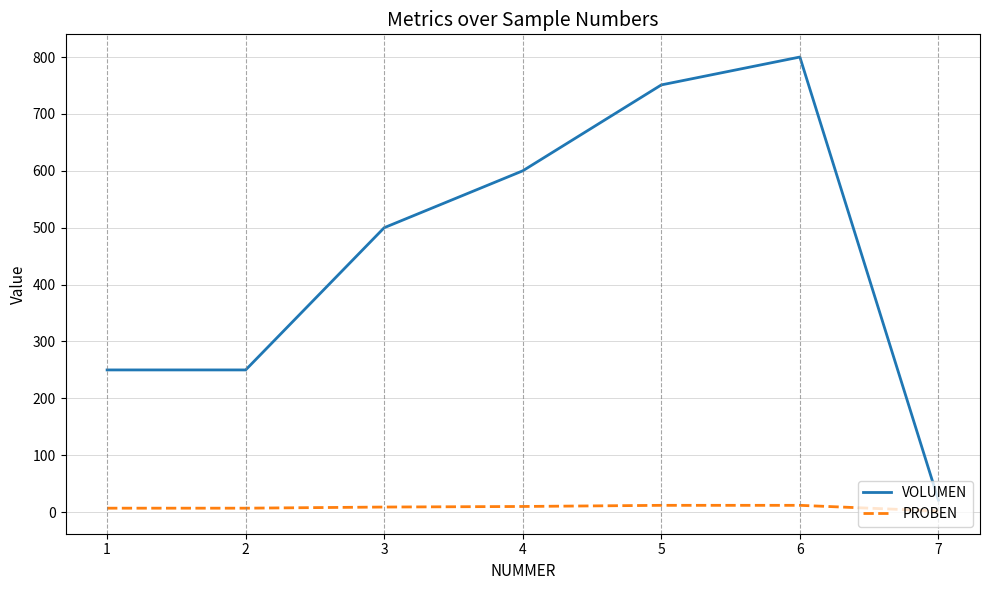

What is the maximum value shown in the chart?

800